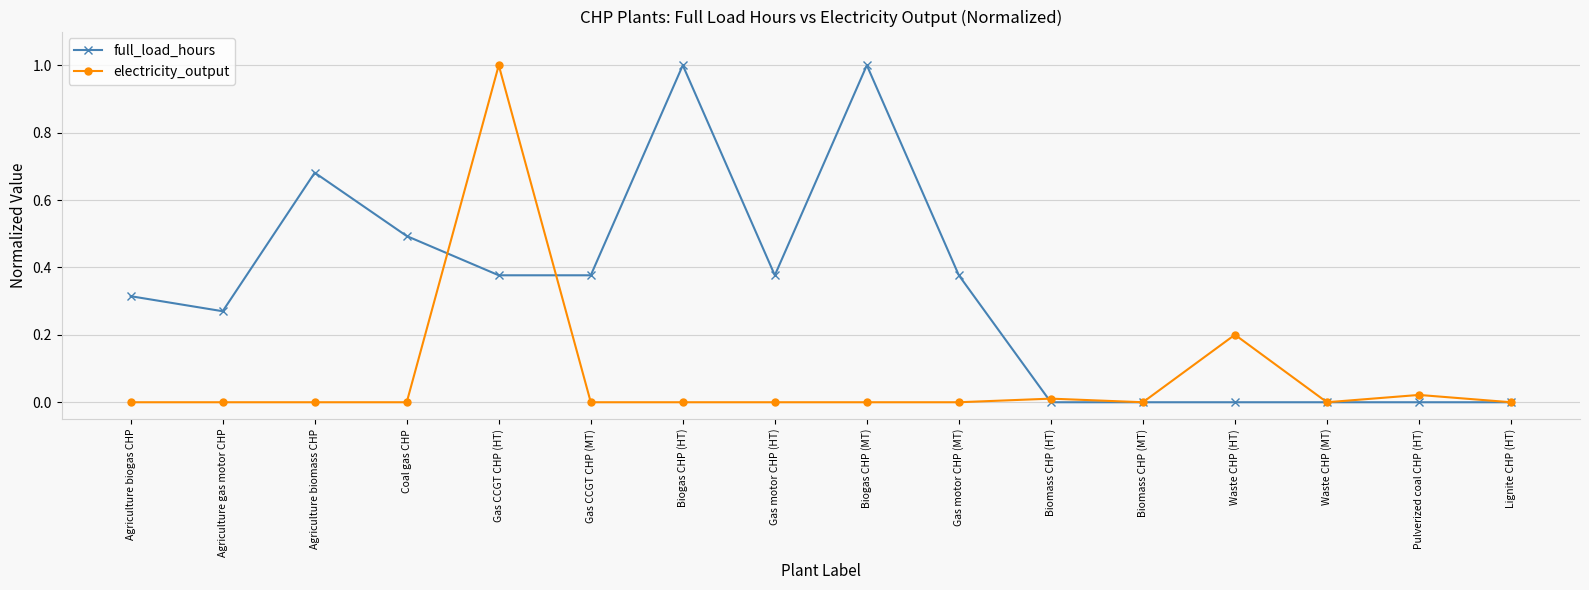

What are all the series names shown in the legend?

full_load_hours, electricity_output